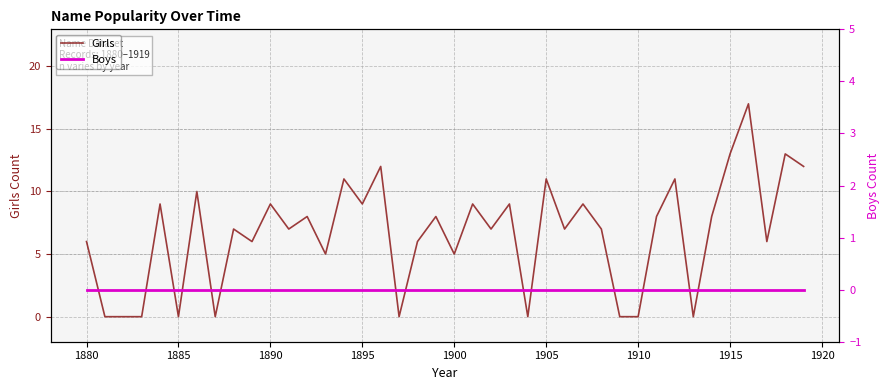

True or false: Boys and Girls cross at least once.

False